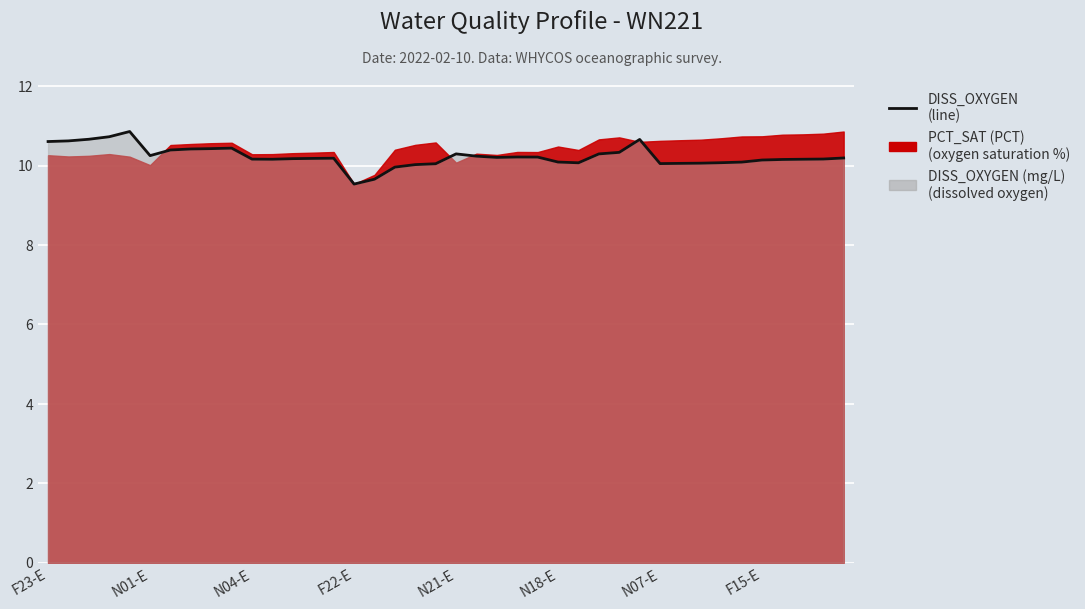

True or false: the data has more than 0 interior local peaks.

True